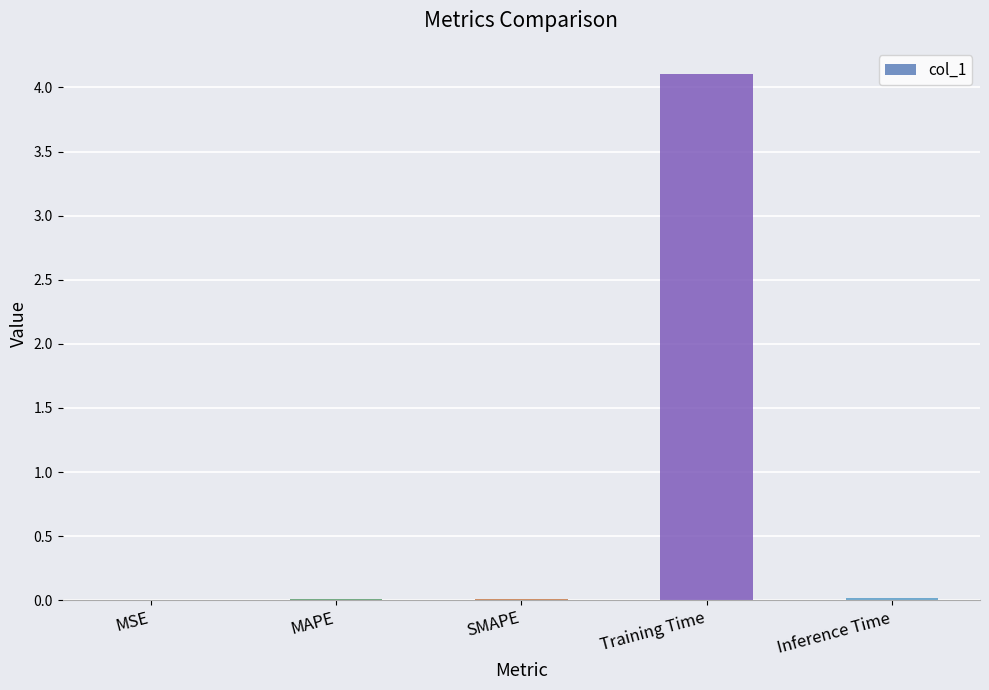

What is the greatest value displayed?

4.1